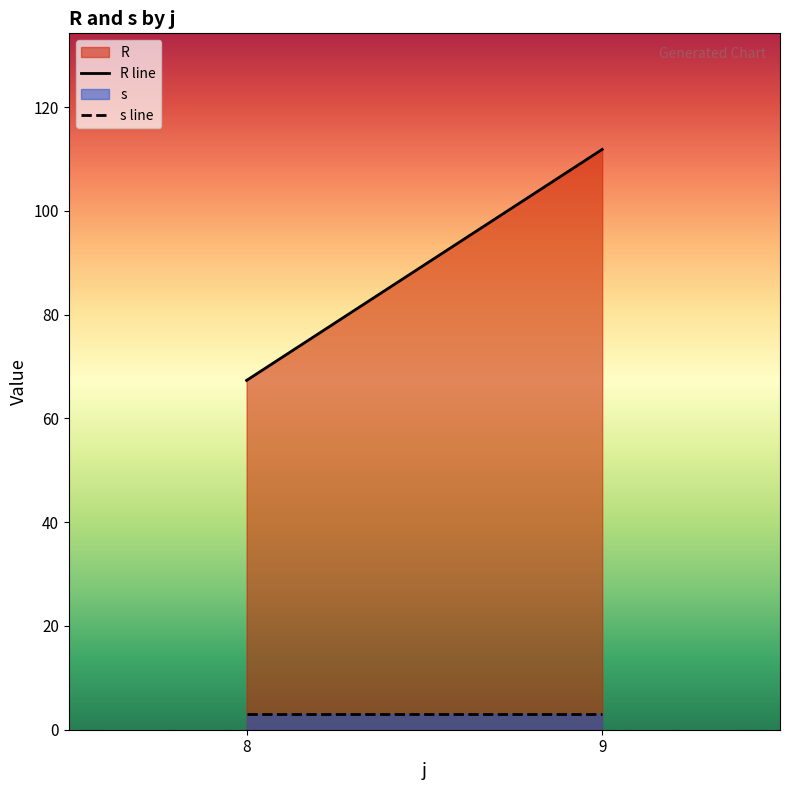

What is the sum of the R line values at 9 and 8?

179.2